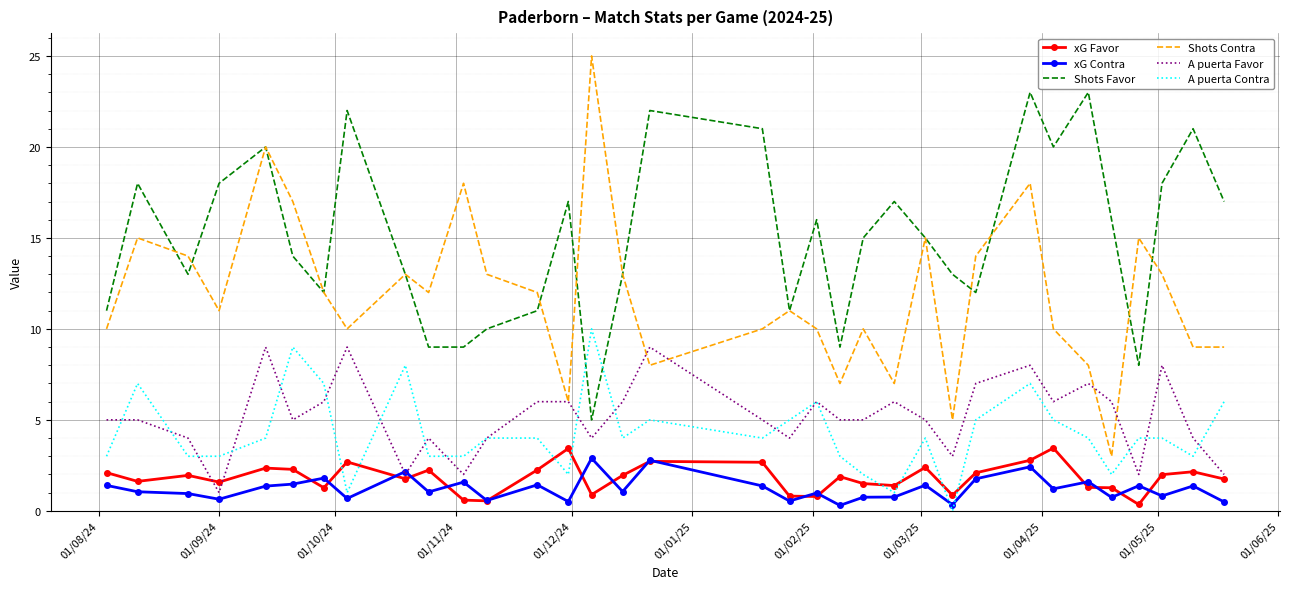

True or false: Shots Contra and xG Favor intersect in this chart.

False